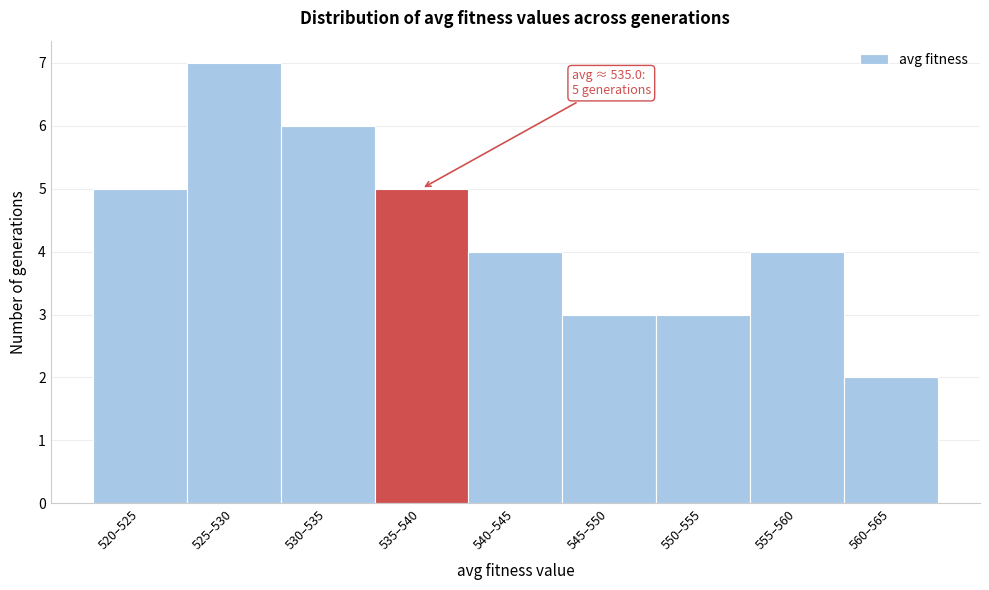

Reading left to right, what are all the values shown in this chart?

5	7	6	5	4	3	3	4	2